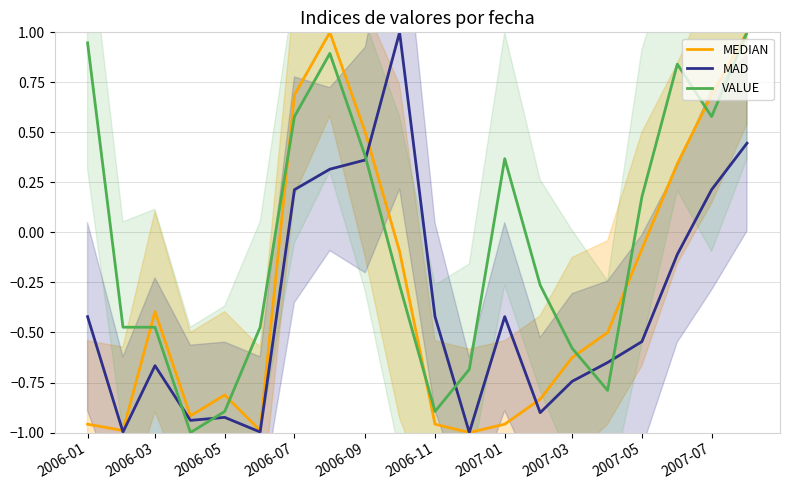

Does the chart have visible grid lines?

Yes